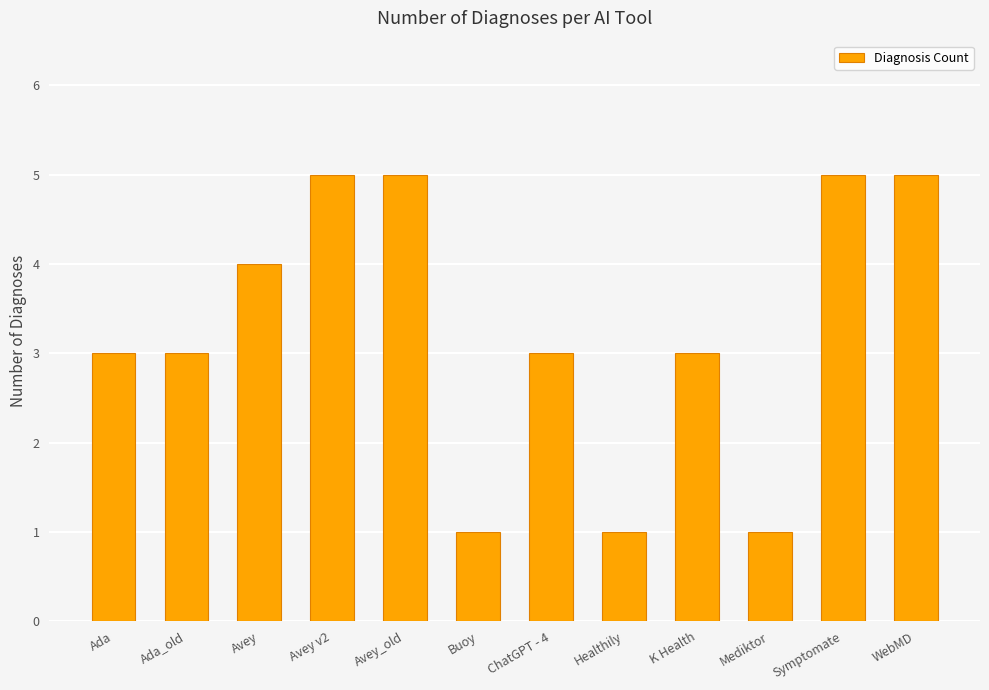

What is the greatest value displayed?

5